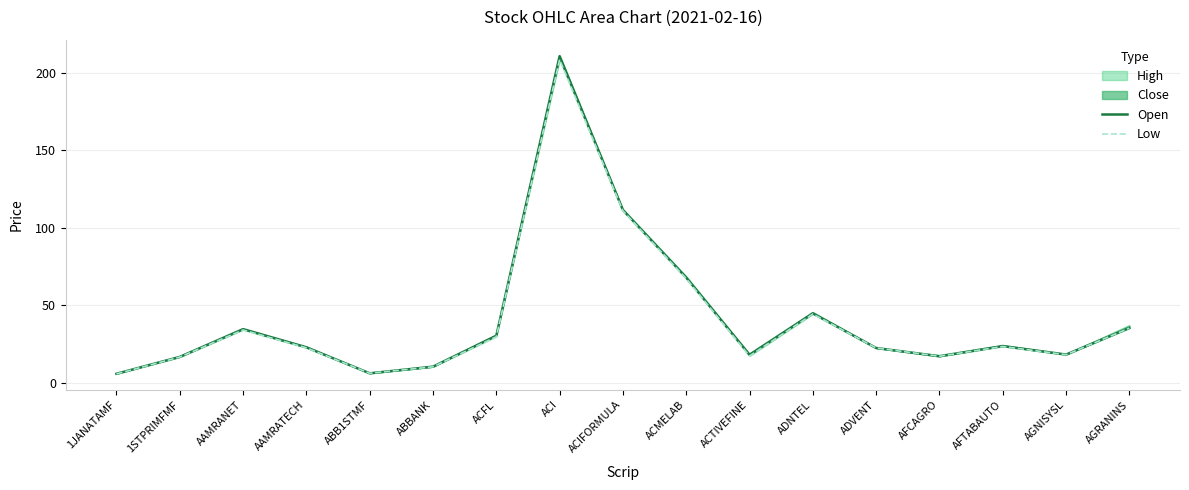

At which label does Low first exceed 22?

AAMRANET